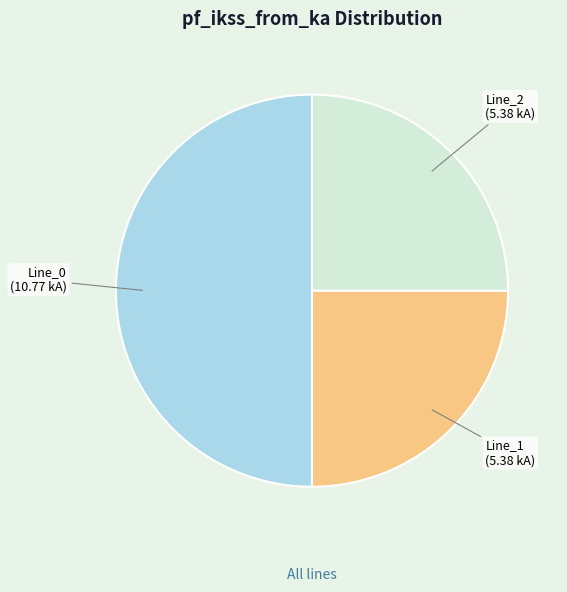

Approximately how many times larger is the value at Line_2 compared to Line_1?

1.0